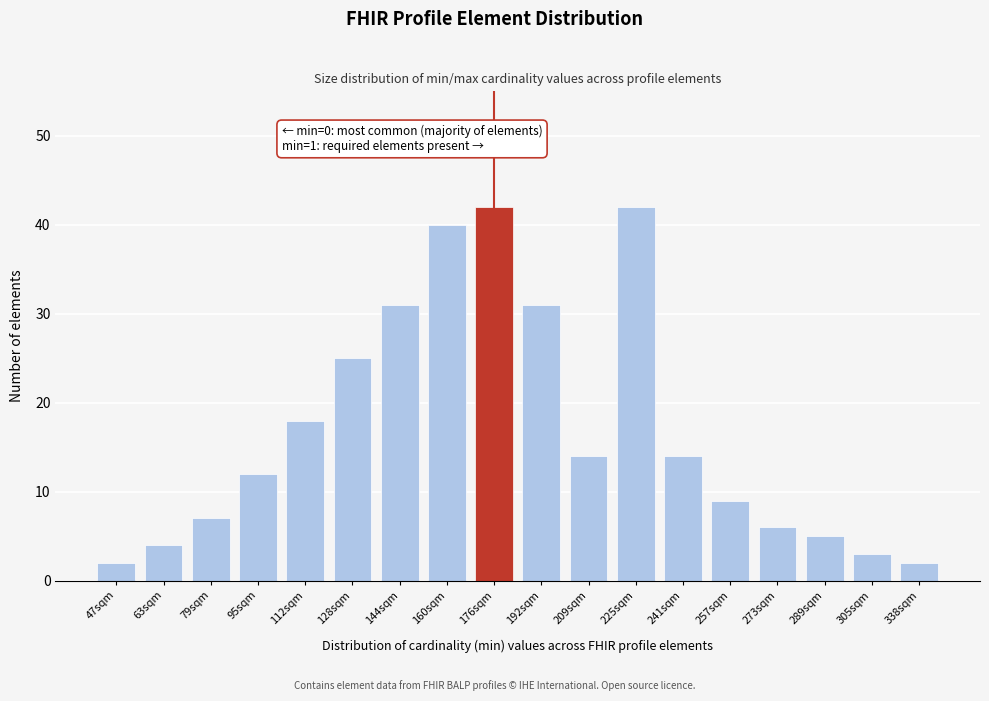

Reading right to left, transcribe all the data shown in this chart.

2	3	5	6	9	14	42	14	31	42	40	31	25	18	12	7	4	2